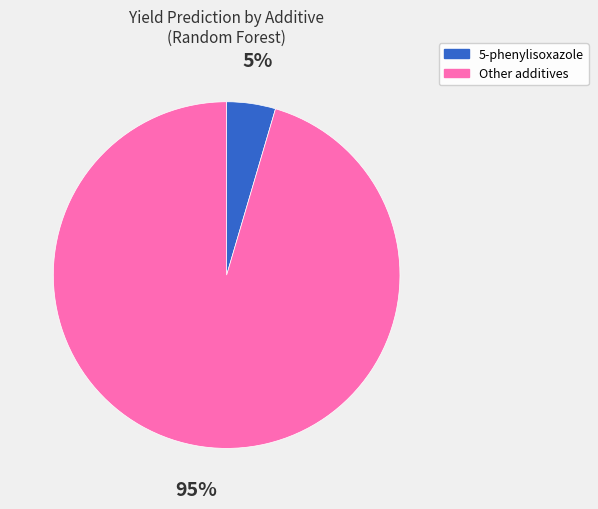

Is there any slice that represents more than half of the pie?

Yes